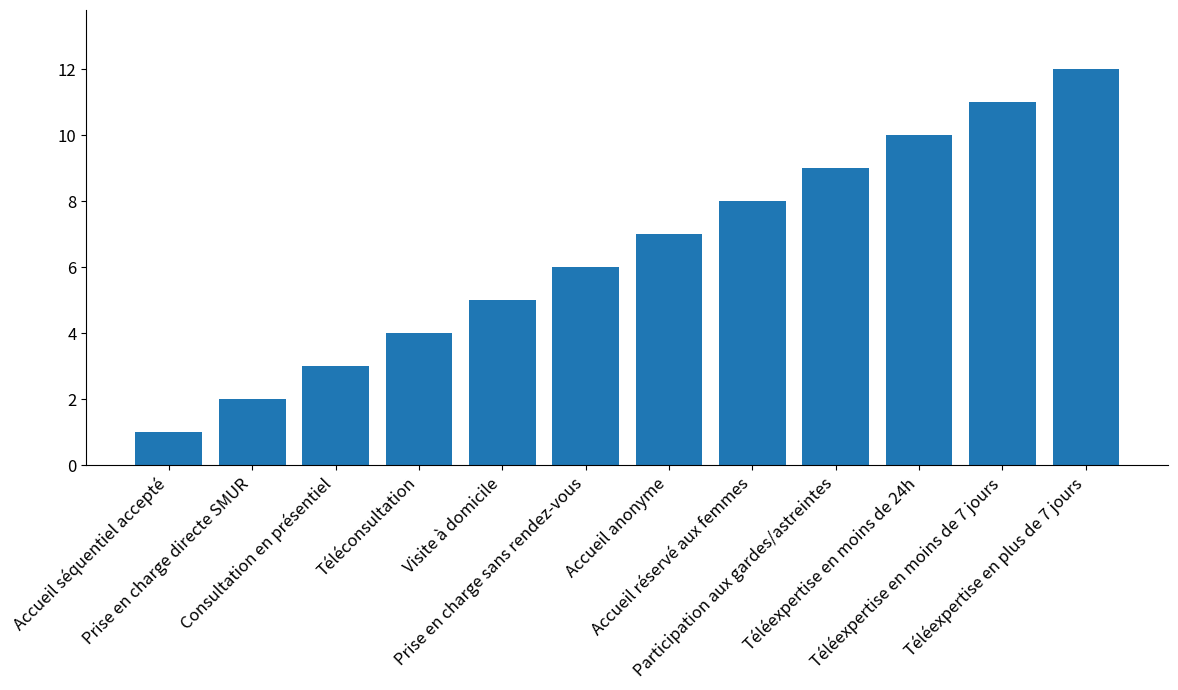

What is the label of the 7th bar from the left?

Accueil anonyme